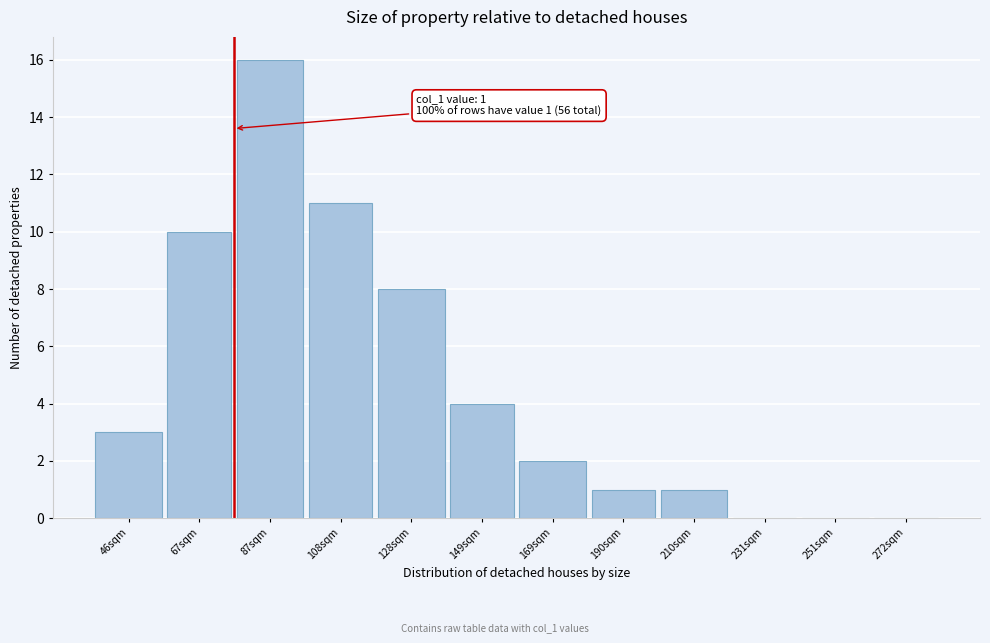

Reading left to right, what are all the values shown in this chart?

46sqm=3	67sqm=10	87sqm=16	108sqm=11	128sqm=8	149sqm=4	169sqm=2	190sqm=1	210sqm=1	231sqm=0	251sqm=0	272sqm=0